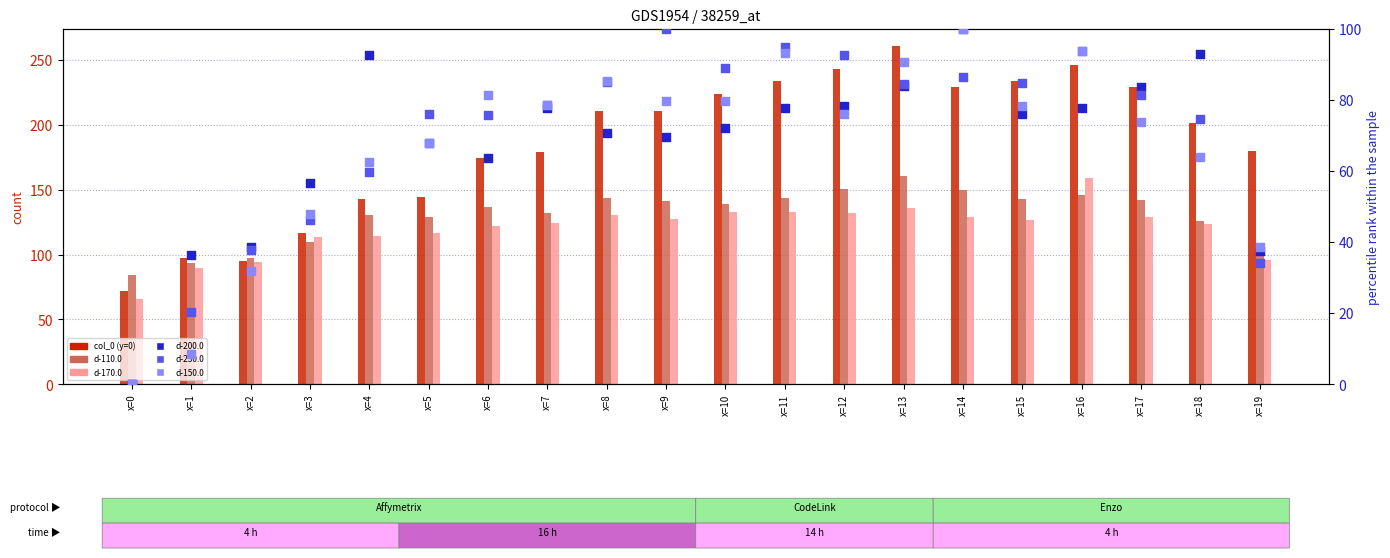

What are all the series names shown in the legend?

col_0 (y=0), d-110.0, d-170.0, d-200.0, d-230.0, d-150.0